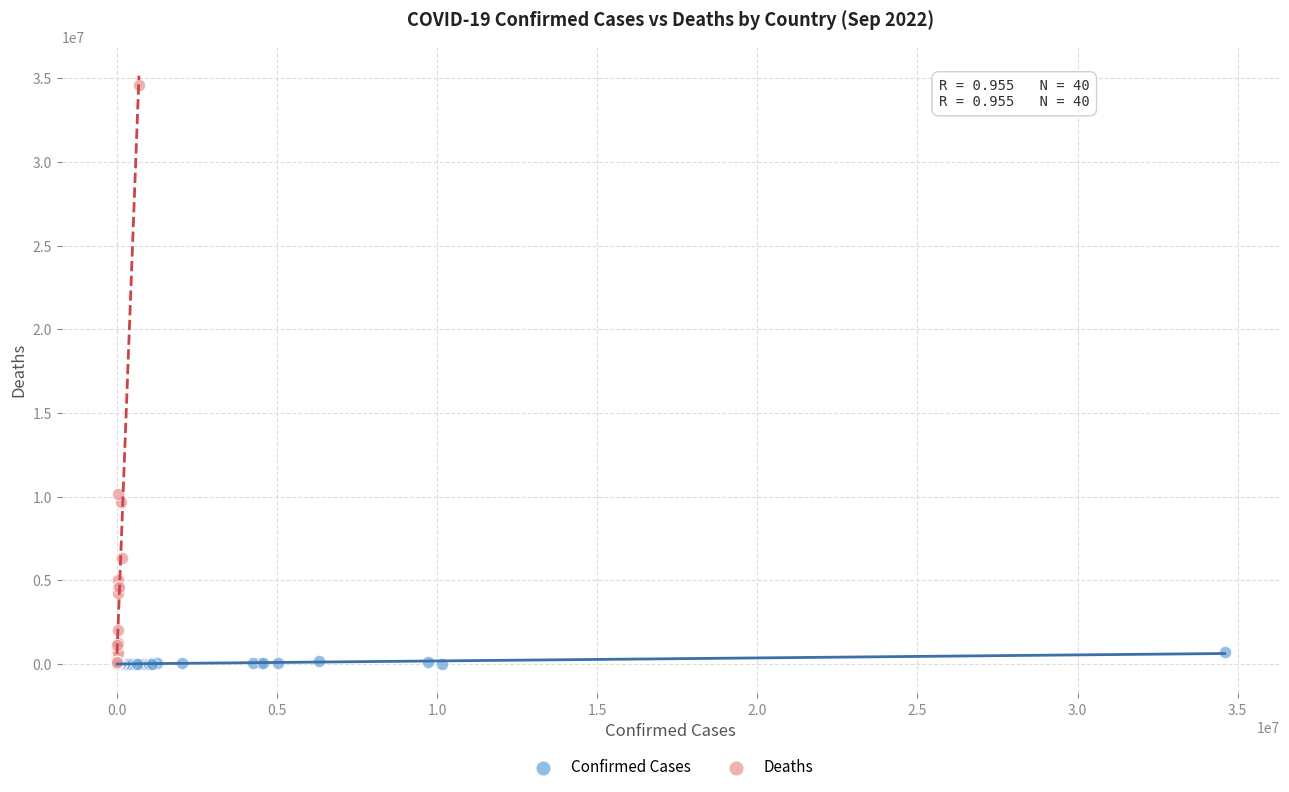

Which series has the widest spread of Y values?

Deaths